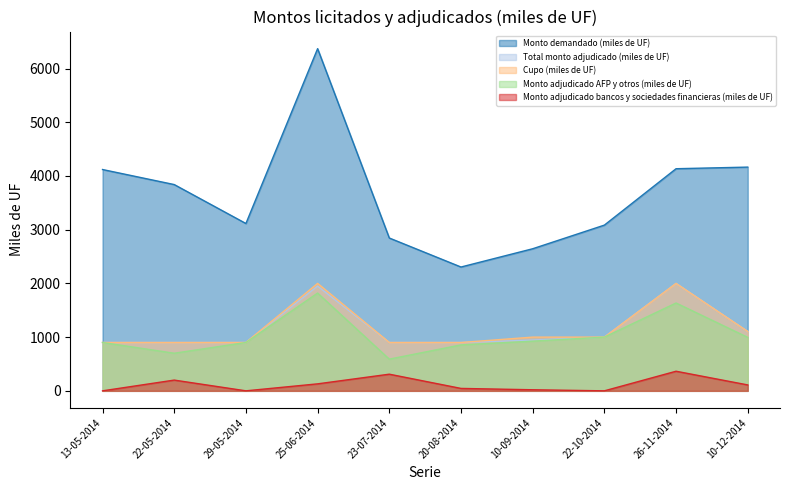

What is the difference between the second highest and second lowest values in the Monto demandado (miles de UF) series?

1520